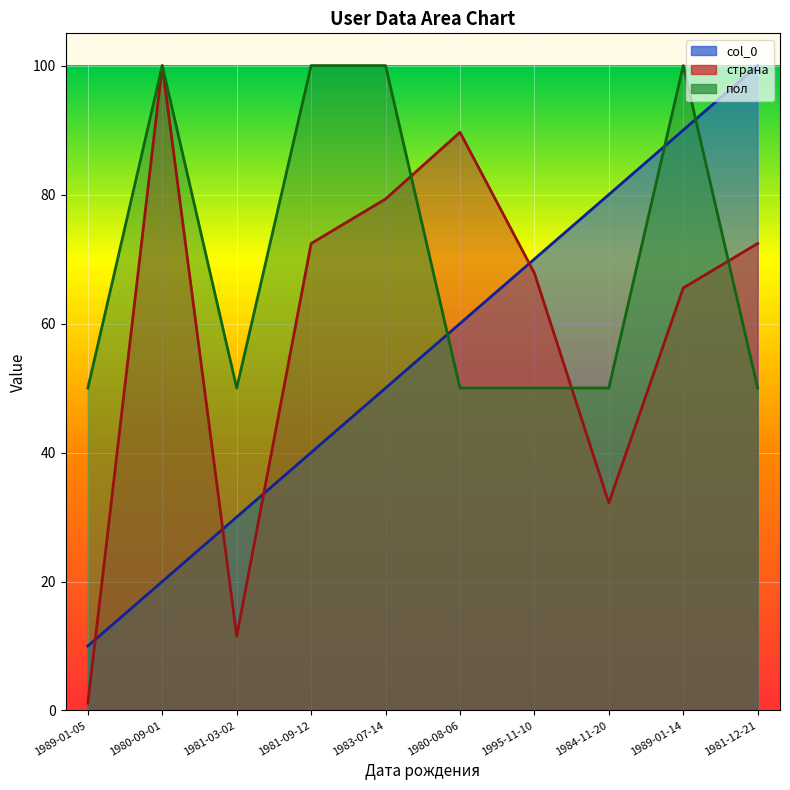

What are all the series names shown in the legend?

col_0, страна, пол